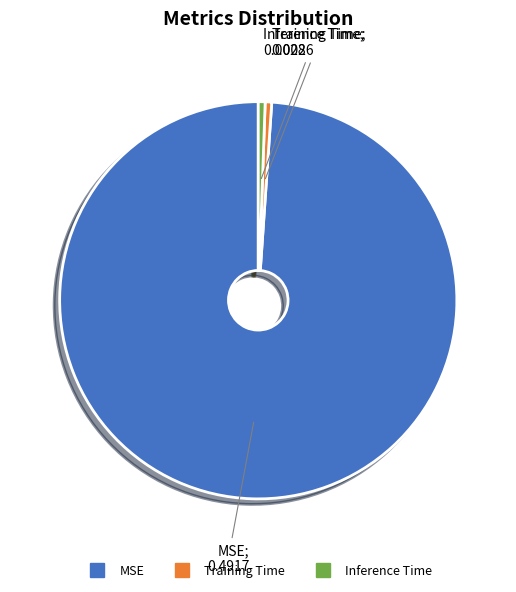

Do MSE and Training Time together represent more than half of the pie?

Yes